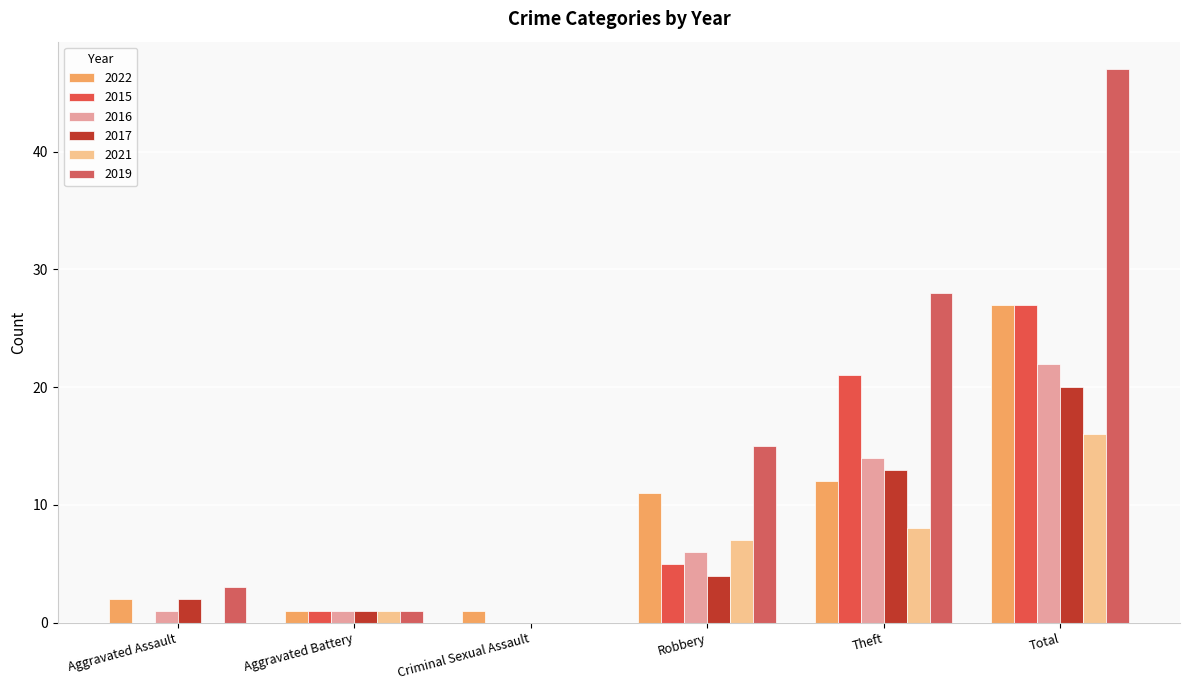

Reading left to right, extract all data points from this chart.

2022: Aggravated Assault=2	Aggravated Battery=1	Criminal Sexual Assault=1	Robbery=11	Theft=12	Total=27
2015: Aggravated Assault=0	Aggravated Battery=1	Criminal Sexual Assault=0	Robbery=5	Theft=21	Total=27
2016: Aggravated Assault=1	Aggravated Battery=1	Criminal Sexual Assault=0	Robbery=6	Theft=14	Total=22
2017: Aggravated Assault=2	Aggravated Battery=1	Criminal Sexual Assault=0	Robbery=4	Theft=13	Total=20
2021: Aggravated Assault=0	Aggravated Battery=1	Criminal Sexual Assault=0	Robbery=7	Theft=8	Total=16
2019: Aggravated Assault=3	Aggravated Battery=1	Criminal Sexual Assault=0	Robbery=15	Theft=28	Total=47